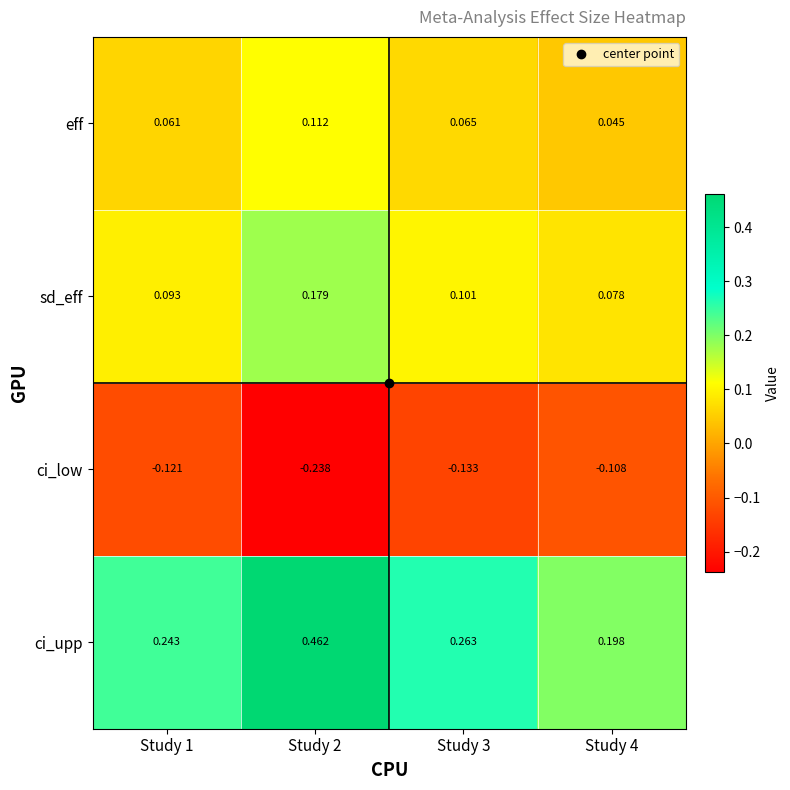

Is the value of eff at Study 3 greater than the value of ci_low at Study 1?

Yes